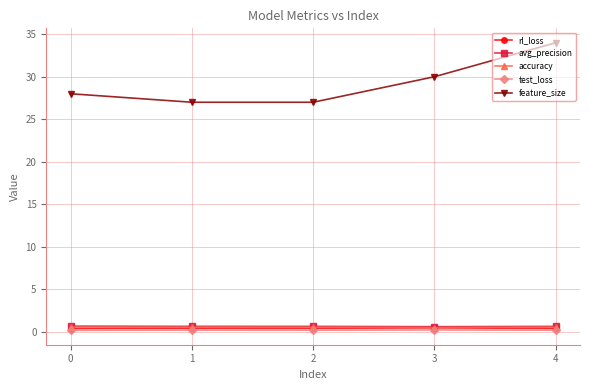

True or false: feature_size and test_loss intersect in this chart.

False